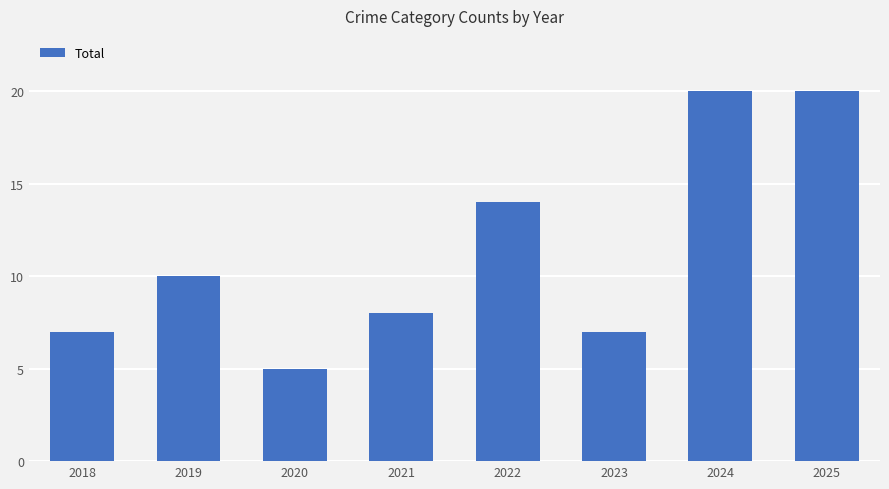

What is the minimum value shown in the chart?

5